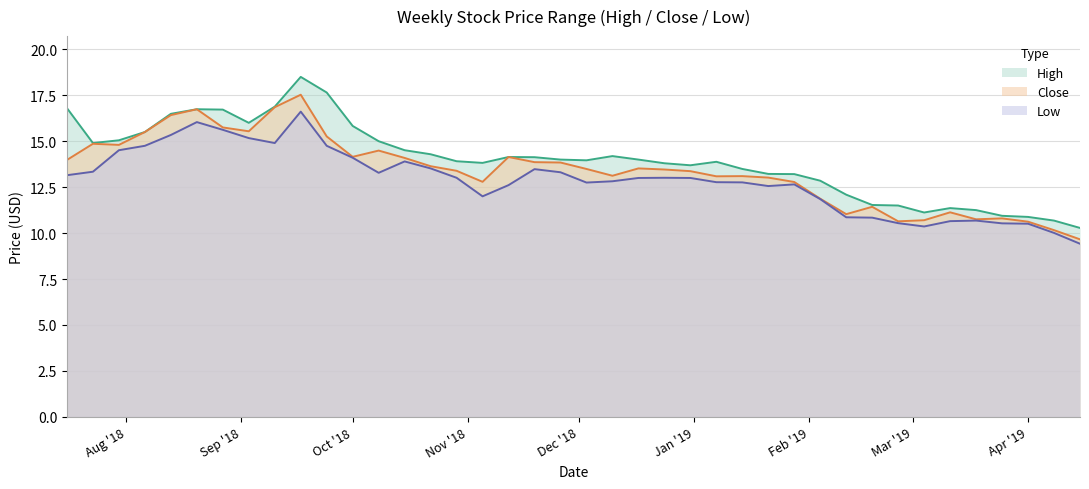

Where does the High series first go above 14?

2018-07-16